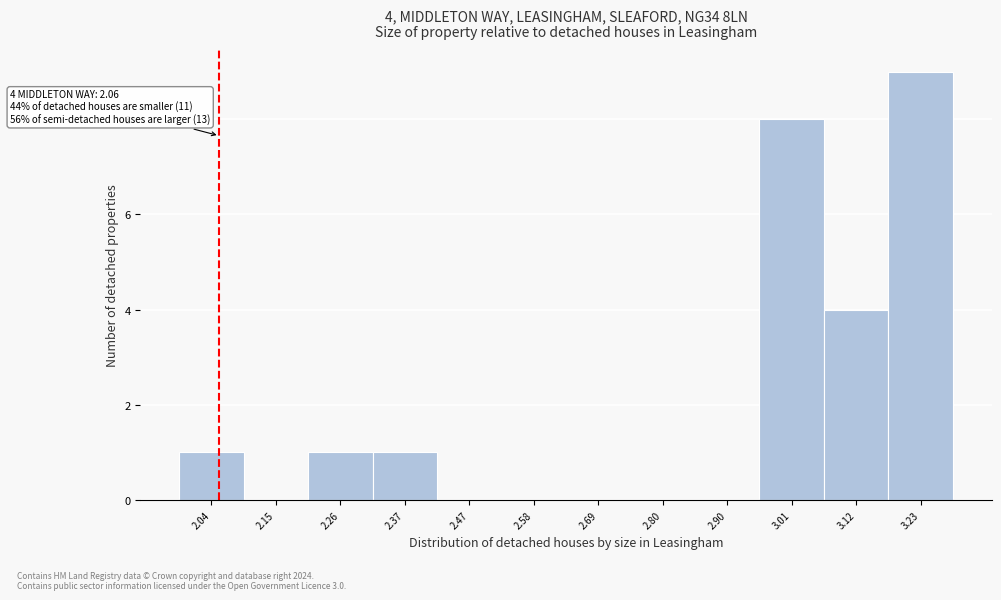

Which range on the x-axis has the tallest bar?

3.18 to 3.28